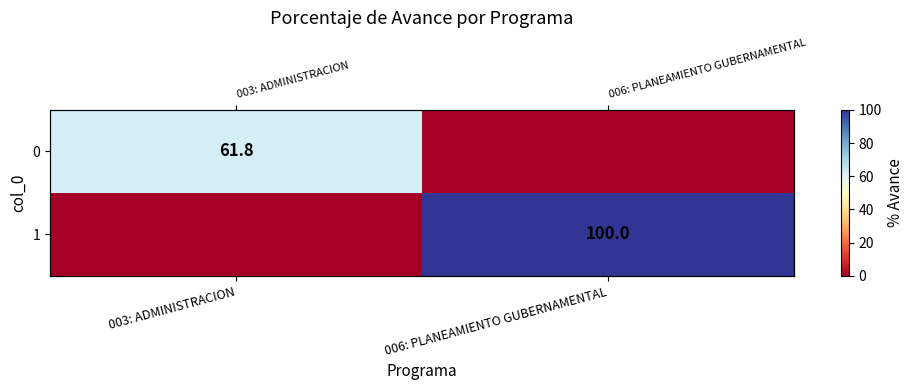

How many values in the 1 series are below 100?

1